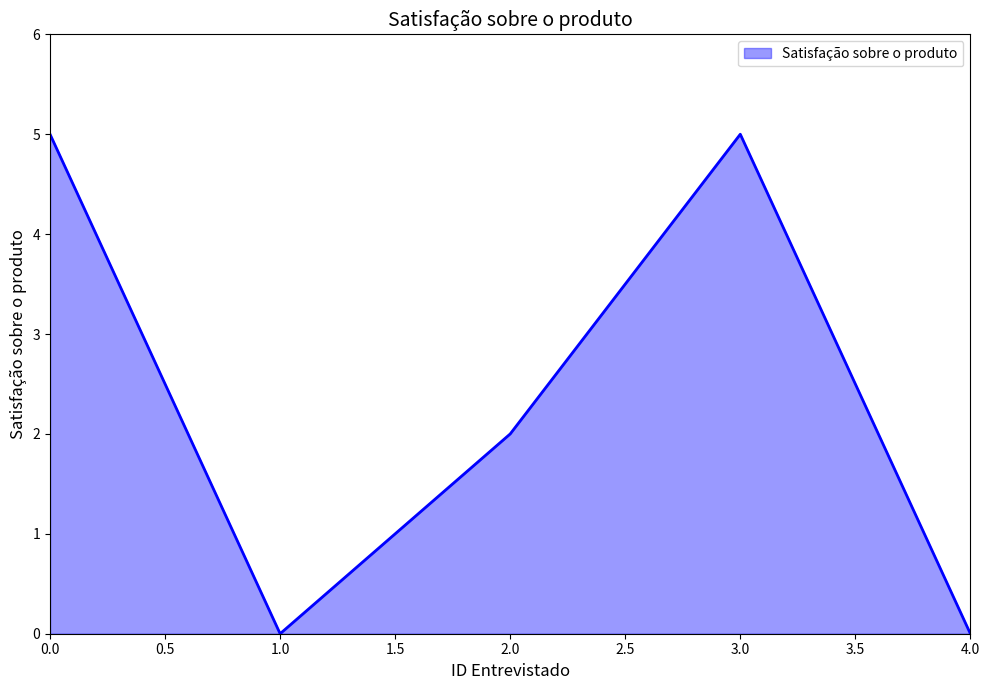

Reading left to right, transcribe all the data shown in this chart.

5	0	2	5	0